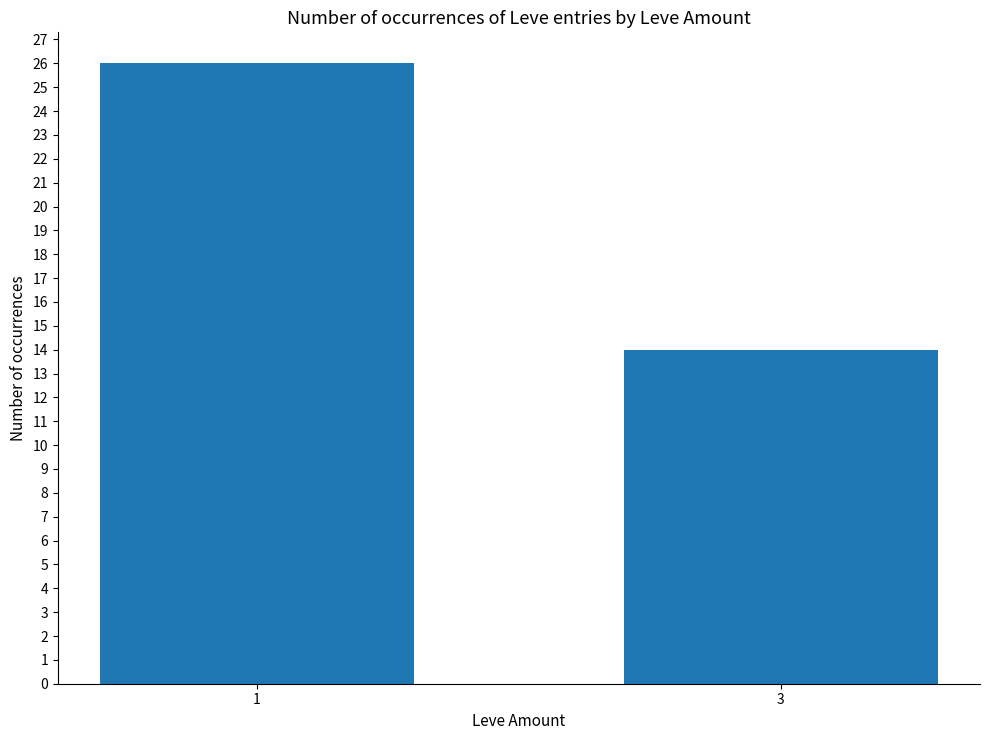

What is the sum of the values at 3 and 1?

40